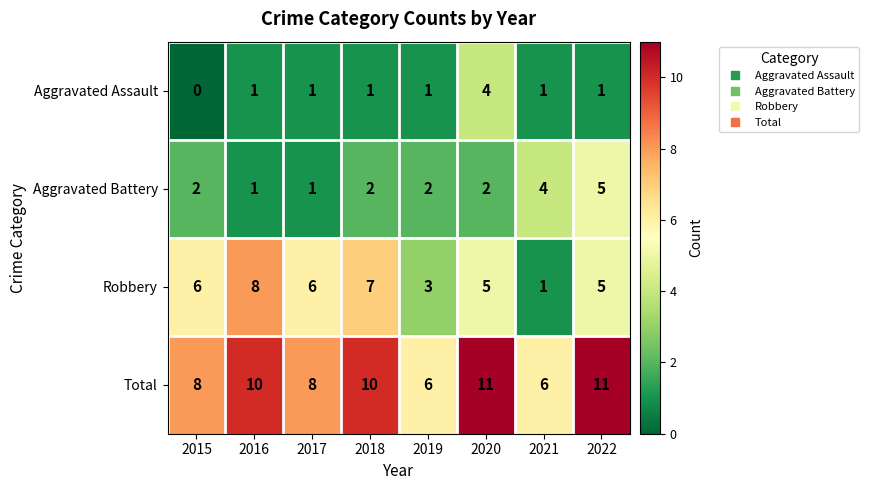

What is the difference between the highest and lowest values at 2021?

5